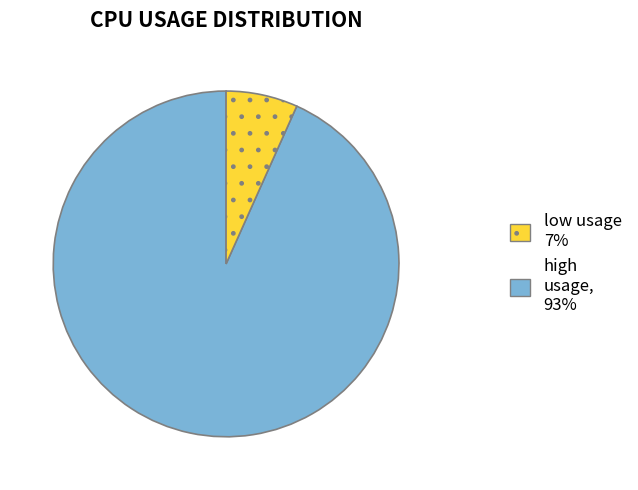

How many slices are in this pie chart?

2